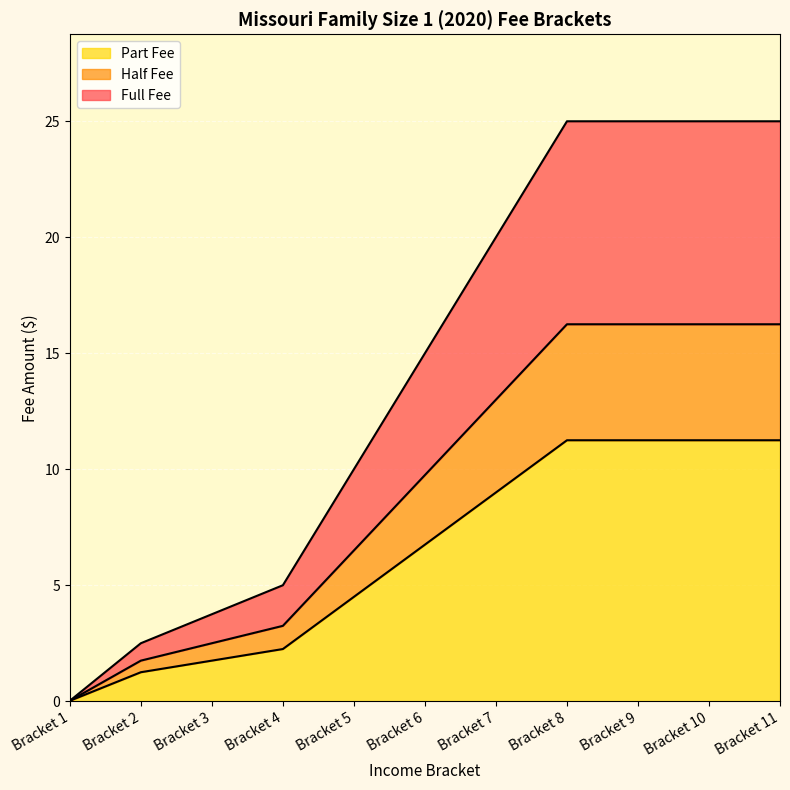

How many distinct data groups are displayed?

3